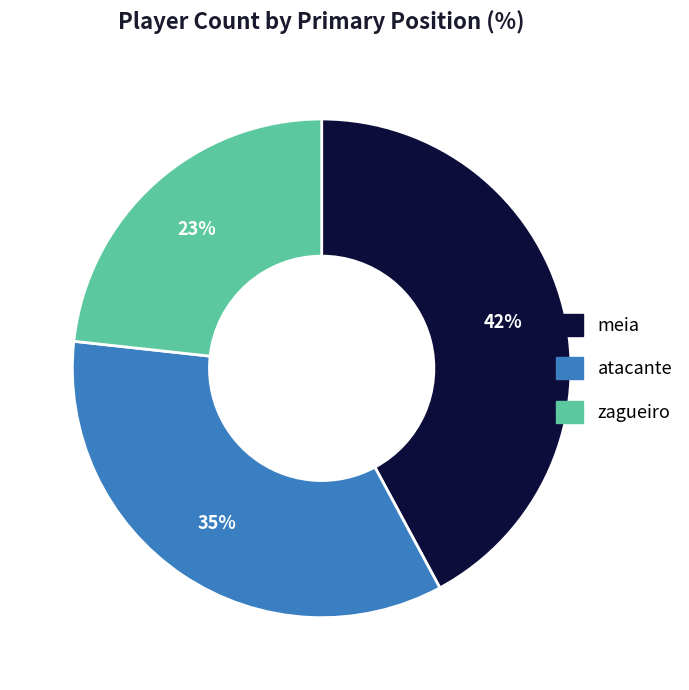

Rank the categories by value from highest to lowest.

meia, atacante, zagueiro